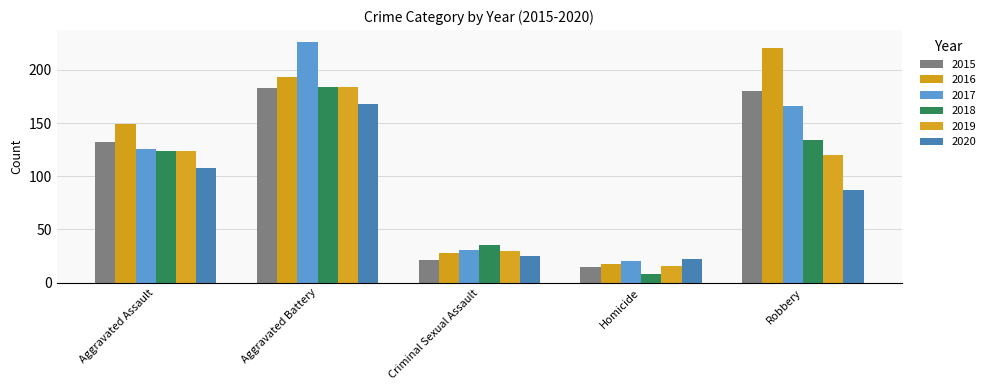

Count the number of data series in this chart.

6